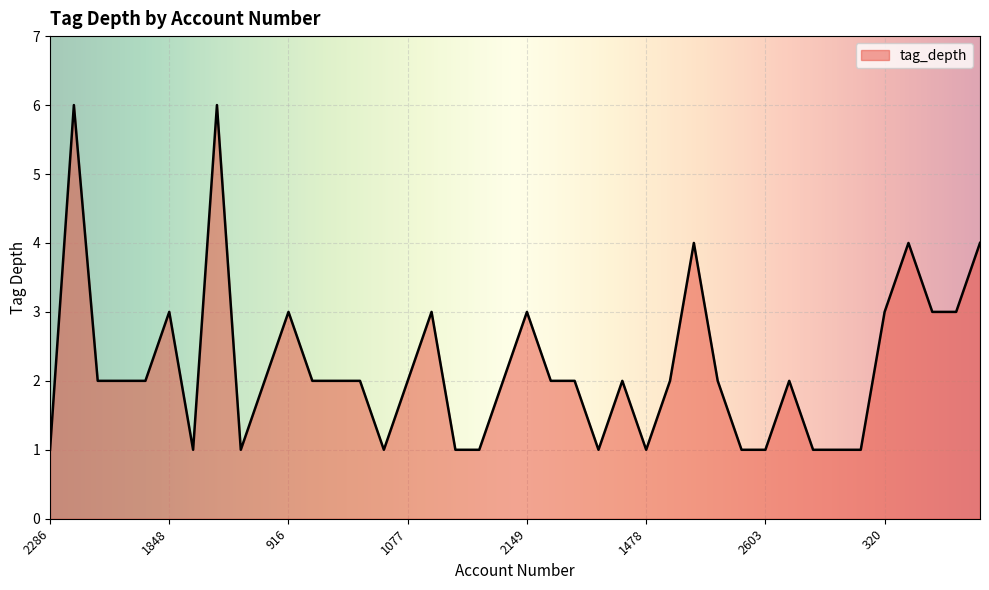

What is the greatest value displayed?

6